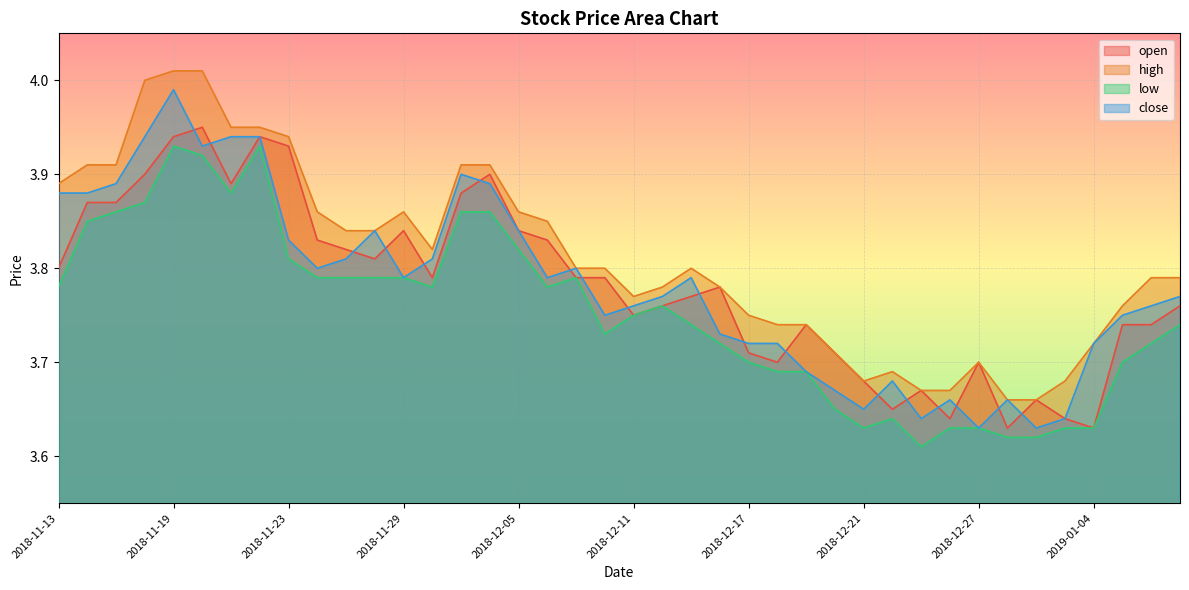

True or false: high and low intersect in this chart.

False